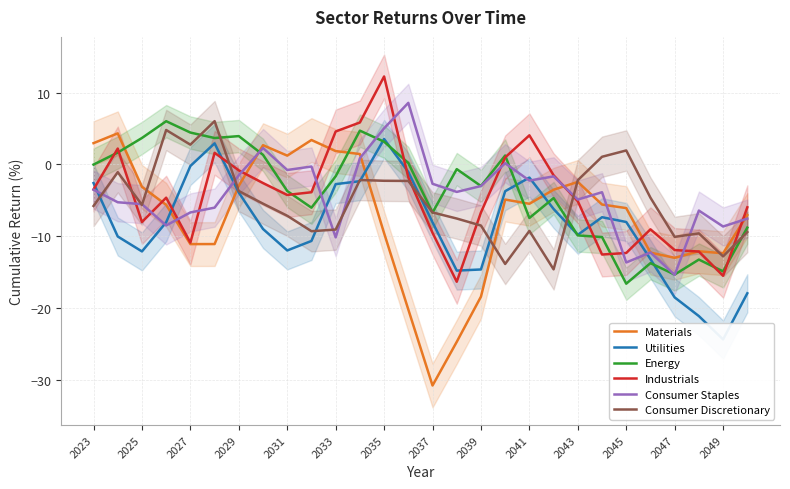

True or false: Industrials and Consumer Discretionary cross at least once.

True